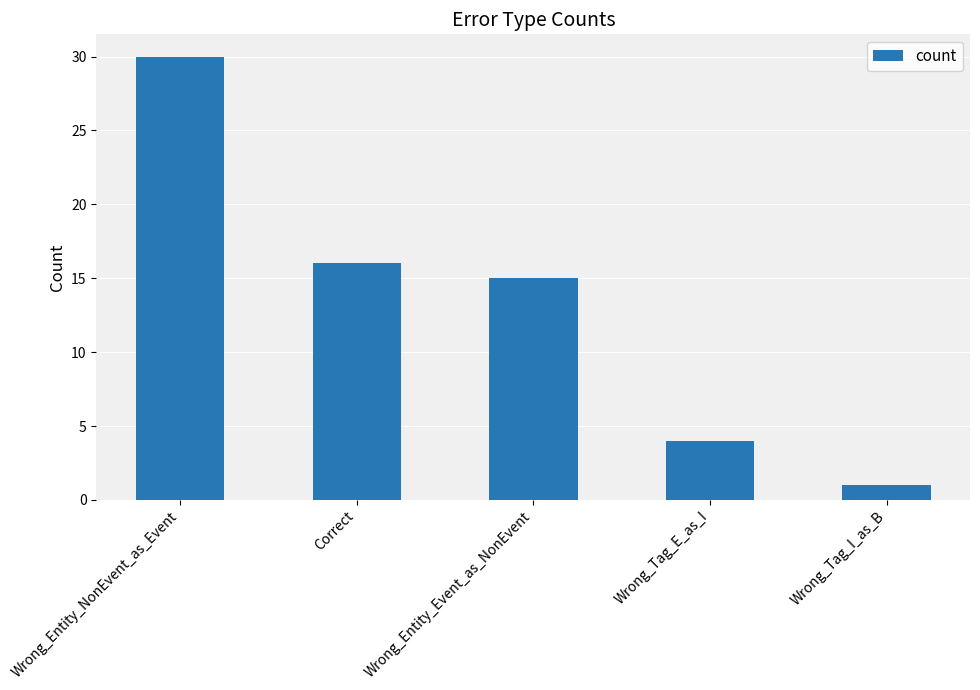

List the labels in order of value, largest first.

Wrong_Entity_NonEvent_as_Event, Correct, Wrong_Entity_Event_as_NonEvent, Wrong_Tag_E_as_I, Wrong_Tag_I_as_B